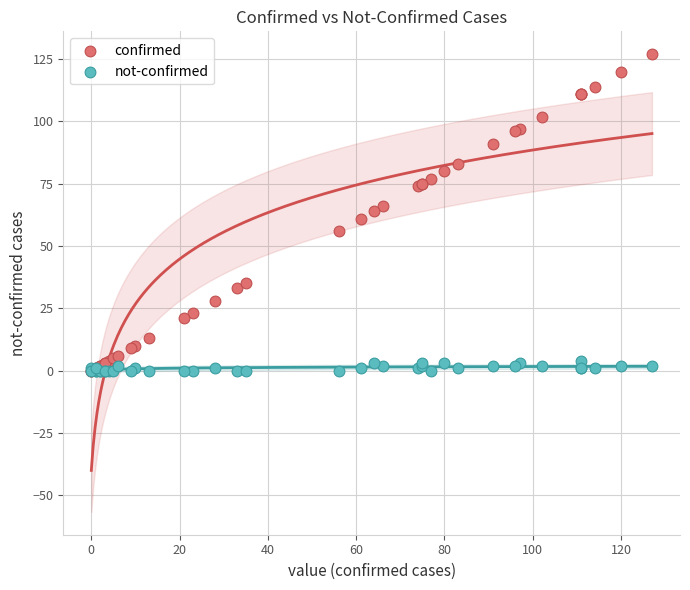

Which series has the widest spread of Y values?

confirmed